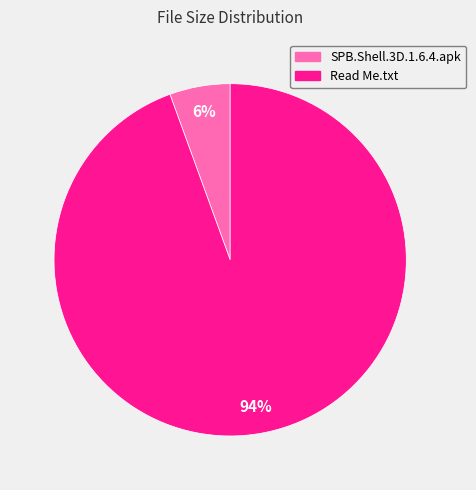

To the nearest percent, what is the average slice percentage?

50%